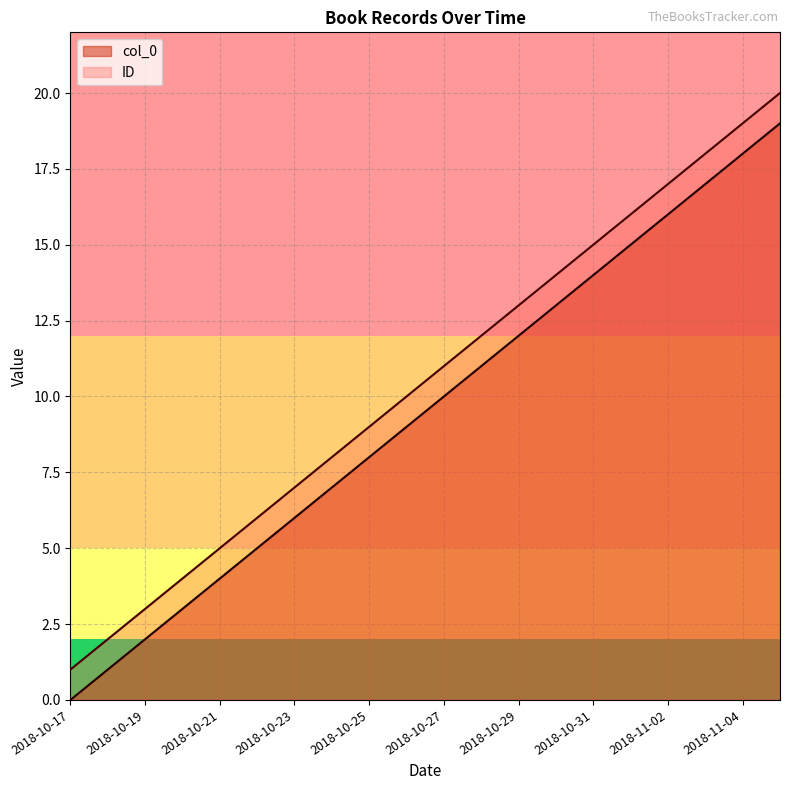

How many data points in ID are less than 11?

10